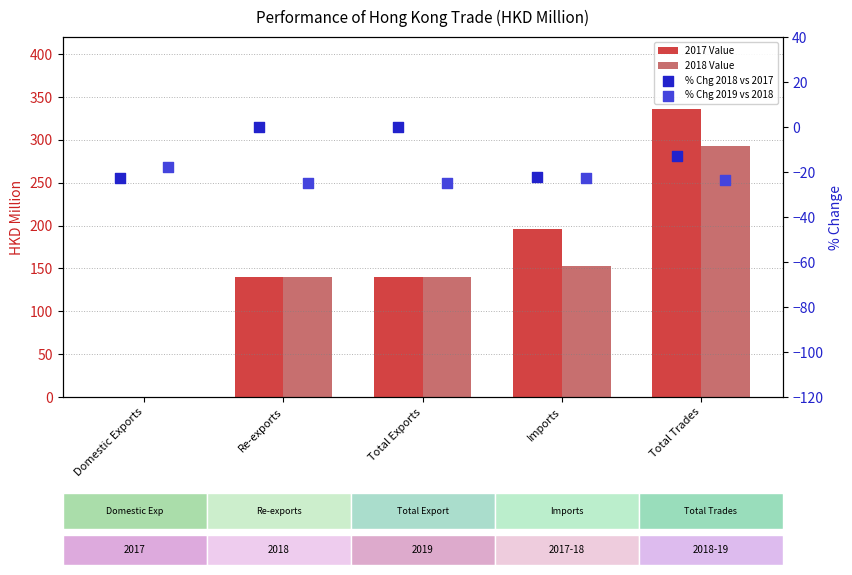

Which series has the largest total across all categories?

2017 Value